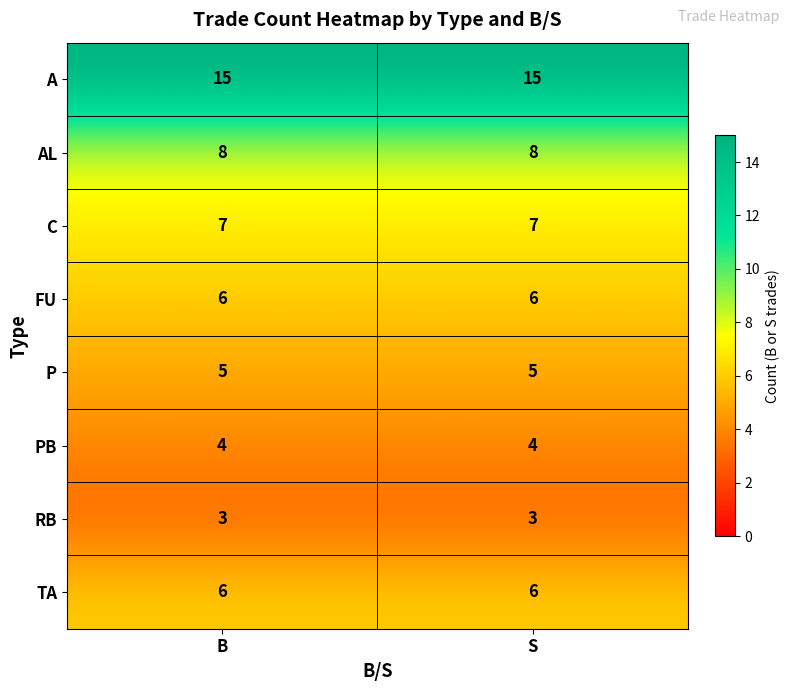

Read the C value at S.

7